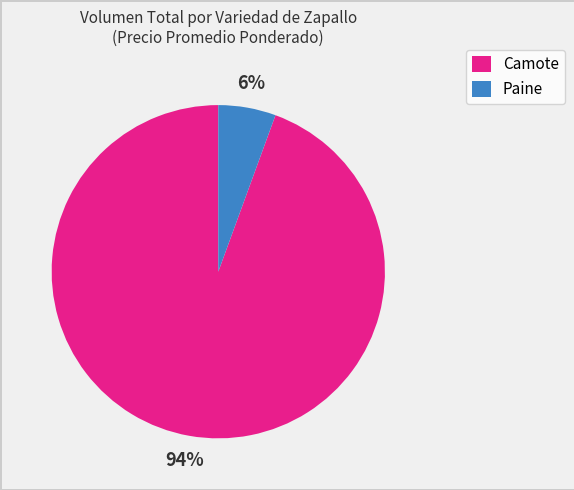

To the nearest percent, what percentage of the pie is Paine?

6%